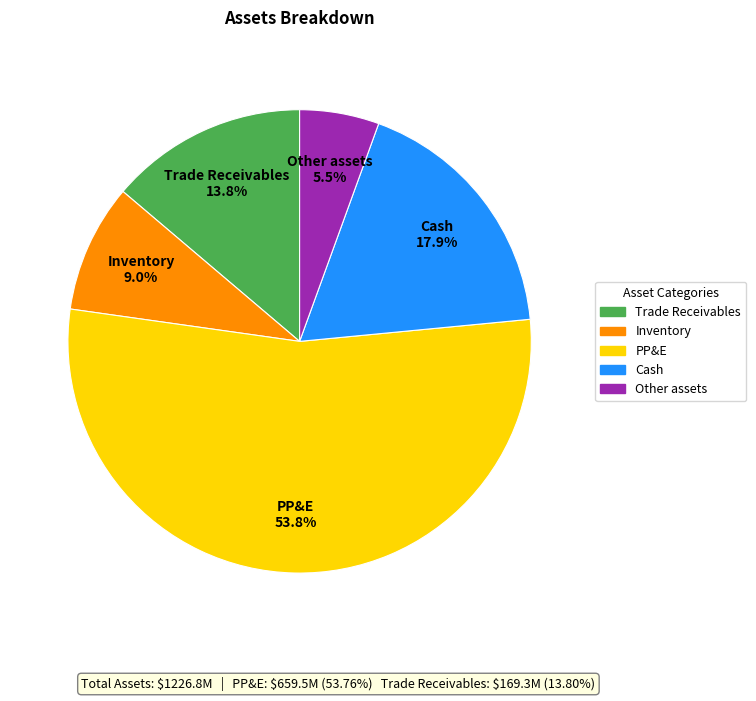

What is the majority slice?

PP&E